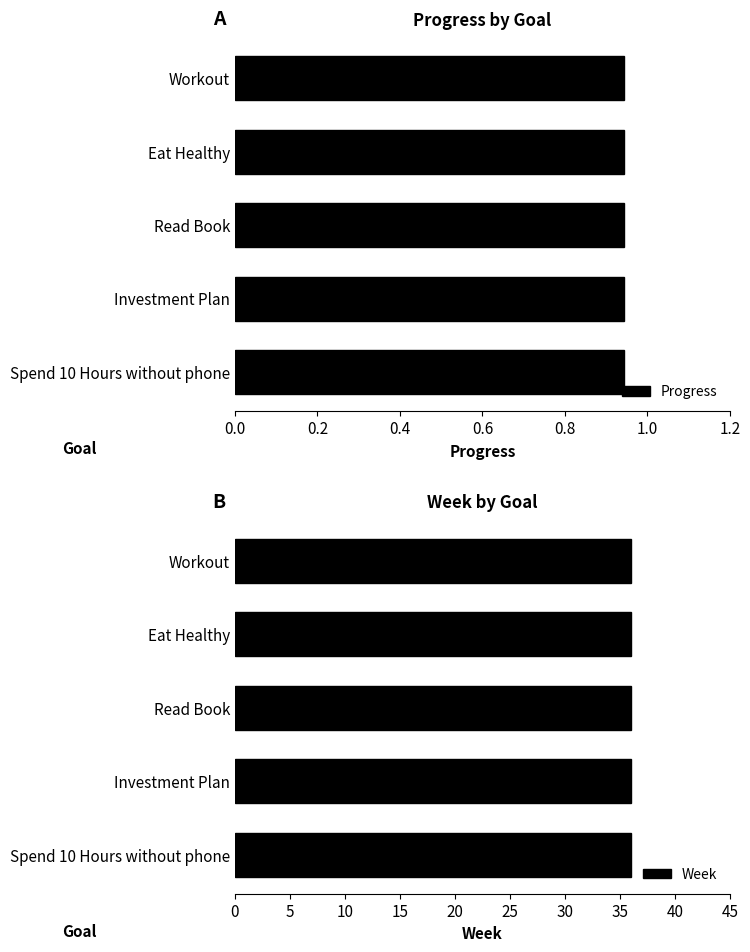

Between Spend 10 Hours without phone and Investment Plan, which is larger?

Spend 10 Hours without phone